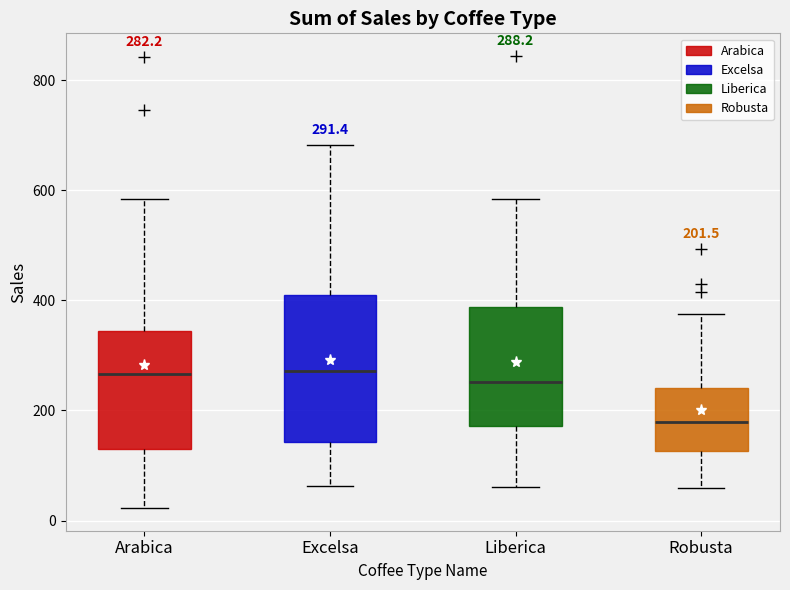

Which box has the lowest median line?

Robusta